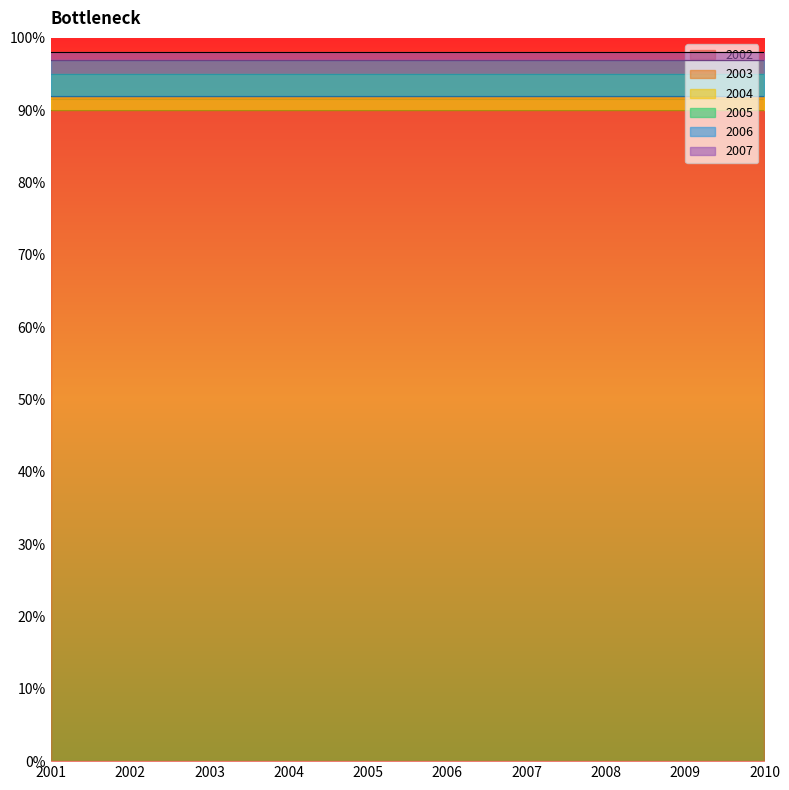

What are all the series names shown in the legend?

2002, 2003, 2004, 2005, 2006, 2007